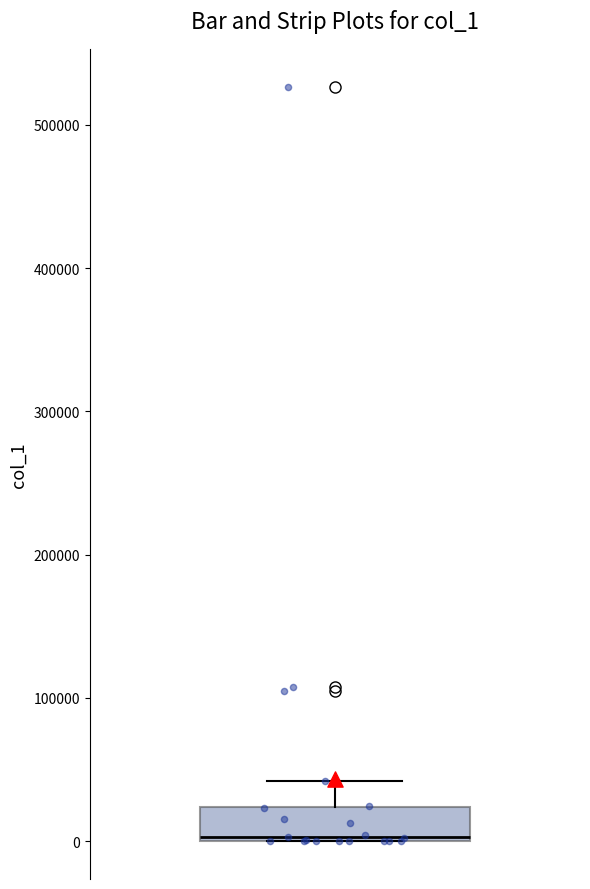

Read this box plot against the y-axis: the position of the median line, the range covered by the box, and the ends of both whiskers. The values are not printed on the chart, so give them approximately, as read against the axis.

median 0, box 0 to 20000, whiskers 0 to 40000